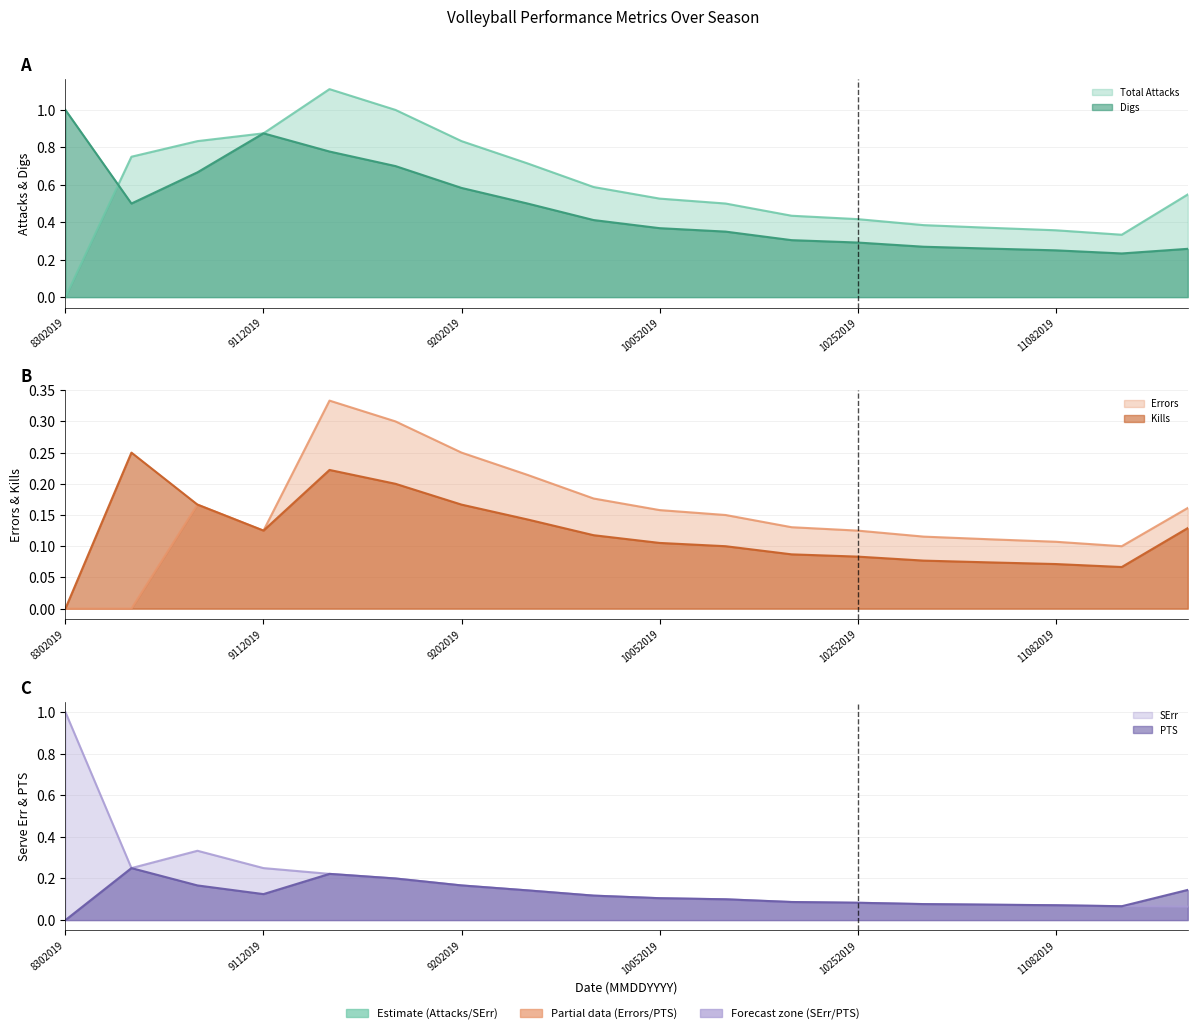

Reading right to left, transcribe all the data shown in this chart.

Kills: 11162019=0.1	11122019=0.1	11082019=0.1	11022019=0.1	11012019=0.1	10252019=0.1	10192019=0.1	10112019=0.1	10052019=0.1	9272019=0.1	9212019=0.1	9202019=0.2	9142019=0.2	9132019=0.2	9112019=0.1	9072019=0.2	9062019=0.2	8302019=0.0
Errors: 11162019=0.2	11122019=0.1	11082019=0.1	11022019=0.1	11012019=0.1	10252019=0.1	10192019=0.1	10112019=0.1	10052019=0.2	9272019=0.2	9212019=0.2	9202019=0.2	9142019=0.3	9132019=0.3	9112019=0.1	9072019=0.2	9062019=0.0	8302019=0.0
Total Attacks: 11162019=0.5	11122019=0.3	11082019=0.4	11022019=0.4	11012019=0.4	10252019=0.4	10192019=0.4	10112019=0.5	10052019=0.5	9272019=0.6	9212019=0.7	9202019=0.8	9142019=1.0	9132019=1.1	9112019=0.9	9072019=0.8	9062019=0.8	8302019=0.0
Digs: 11162019=0.3	11122019=0.2	11082019=0.2	11022019=0.3	11012019=0.3	10252019=0.3	10192019=0.3	10112019=0.3	10052019=0.4	9272019=0.4	9212019=0.5	9202019=0.6	9142019=0.7	9132019=0.8	9112019=0.9	9072019=0.7	9062019=0.5	8302019=1.0
PTS: 11162019=0.1	11122019=0.1	11082019=0.1	11022019=0.1	11012019=0.1	10252019=0.1	10192019=0.1	10112019=0.1	10052019=0.1	9272019=0.1	9212019=0.1	9202019=0.2	9142019=0.2	9132019=0.2	9112019=0.1	9072019=0.2	9062019=0.2	8302019=0.0
SErr: 11162019=0.1	11122019=0.1	11082019=0.1	11022019=0.1	11012019=0.1	10252019=0.1	10192019=0.1	10112019=0.1	10052019=0.1	9272019=0.1	9212019=0.1	9202019=0.2	9142019=0.2	9132019=0.2	9112019=0.2	9072019=0.3	9062019=0.2	8302019=1.0